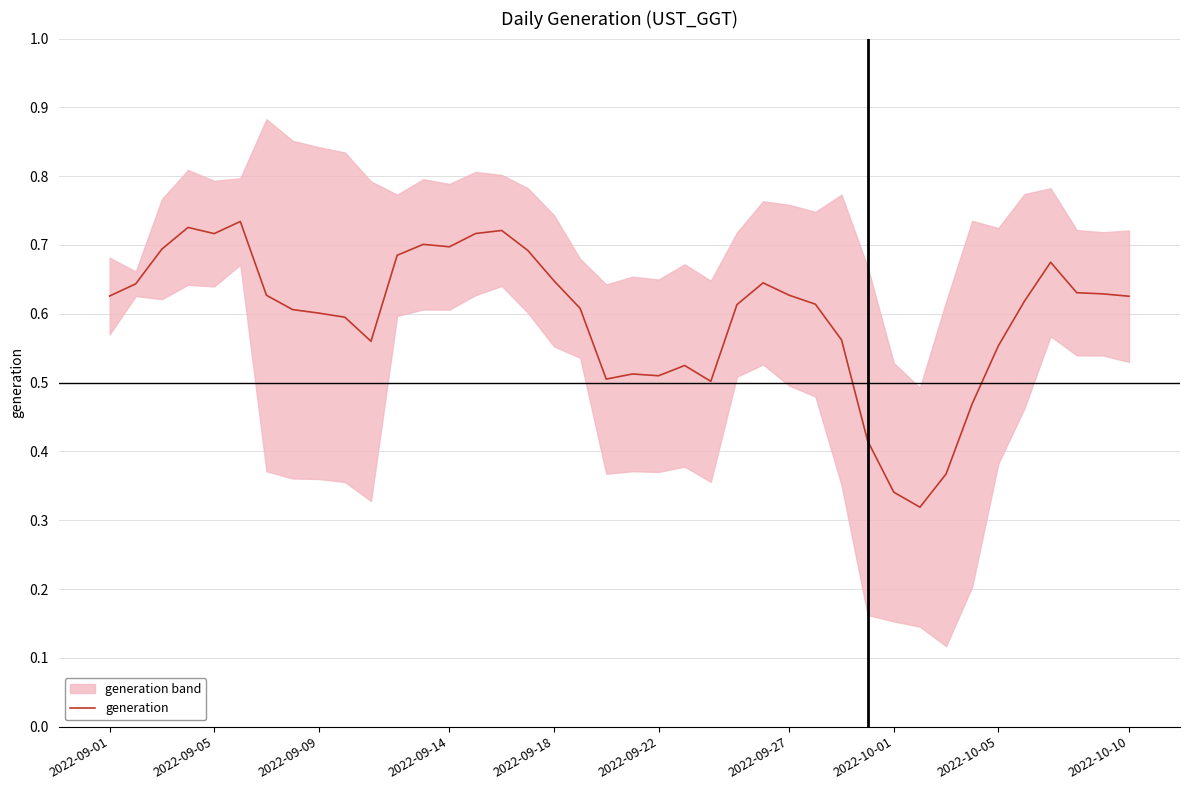

The generation series shows 0.9 at 2022-09-09. True or false?

False